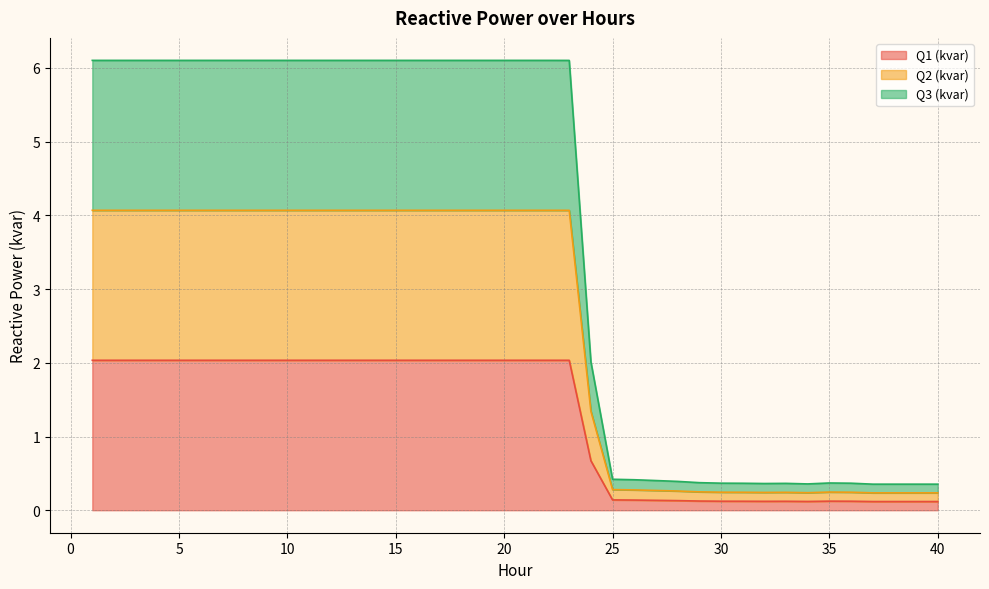

The Q2 (kvar) series shows 0.4 at 27. True or false?

False